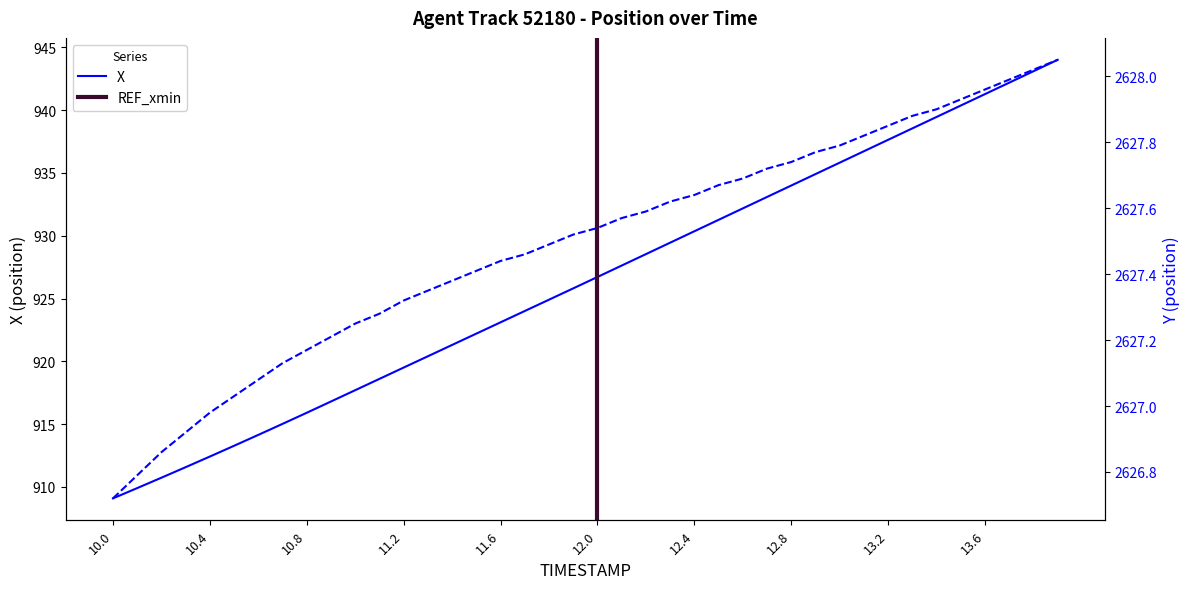

What is the highest value of the X series?

944.0